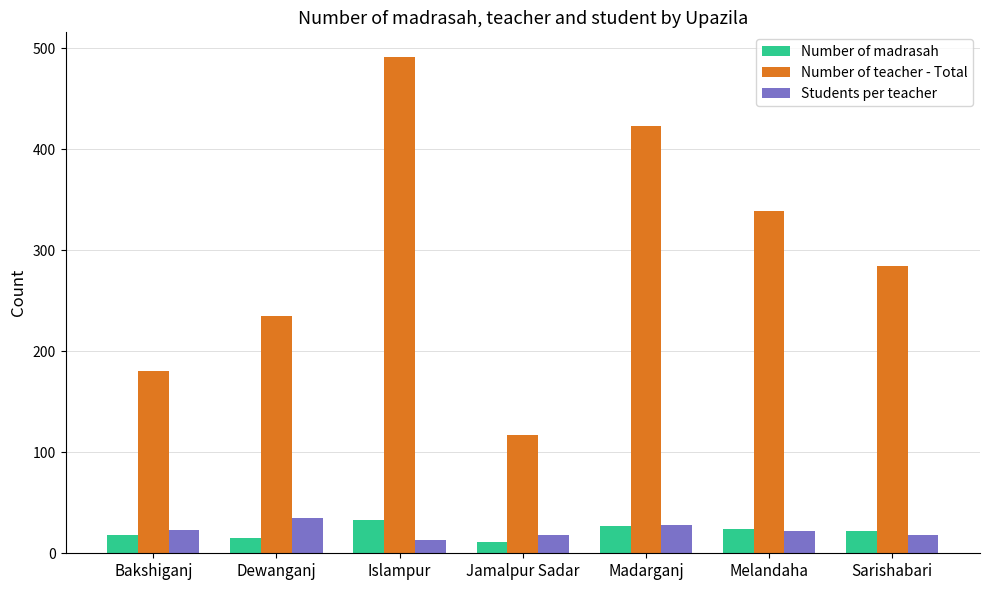

What is the sum of the Students per teacher values at Dewanganj and Melandaha?

57